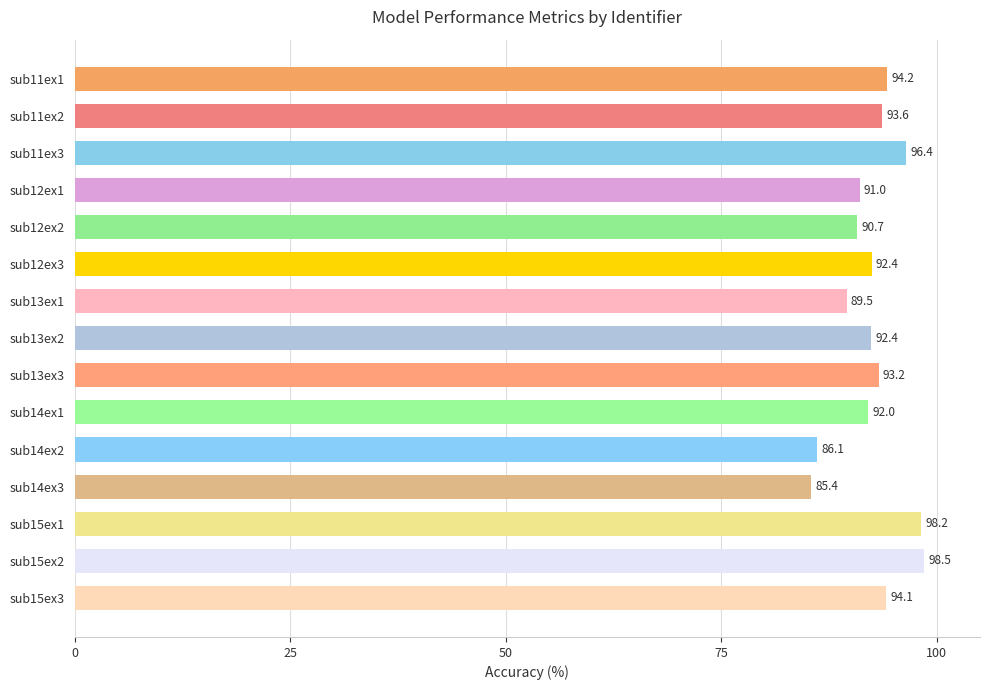

How many data points are above 92?

10